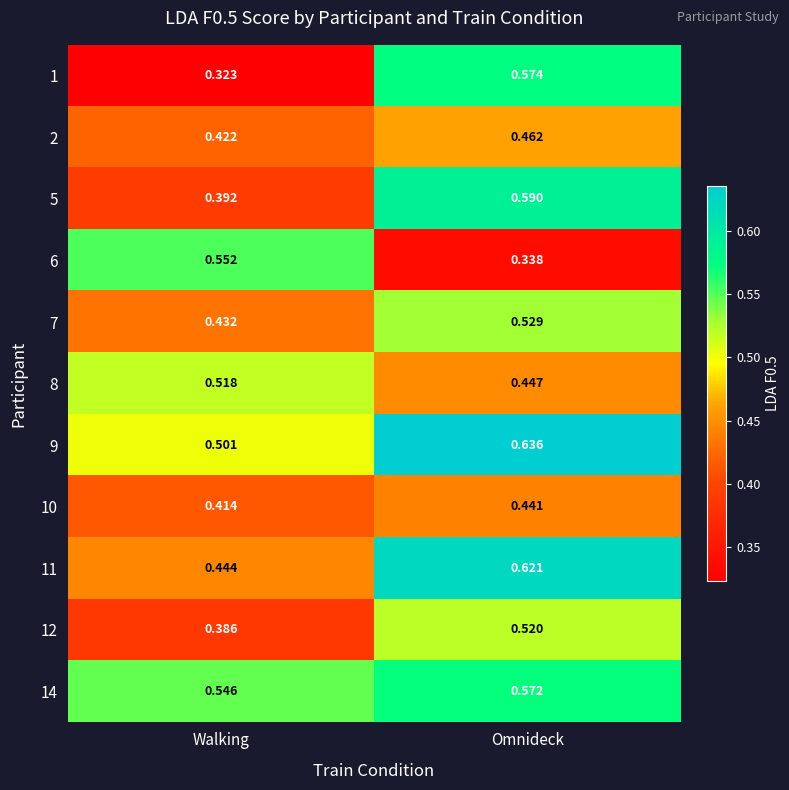

Is the value of 2 at Omnideck greater than the value of 14 at Walking?

No